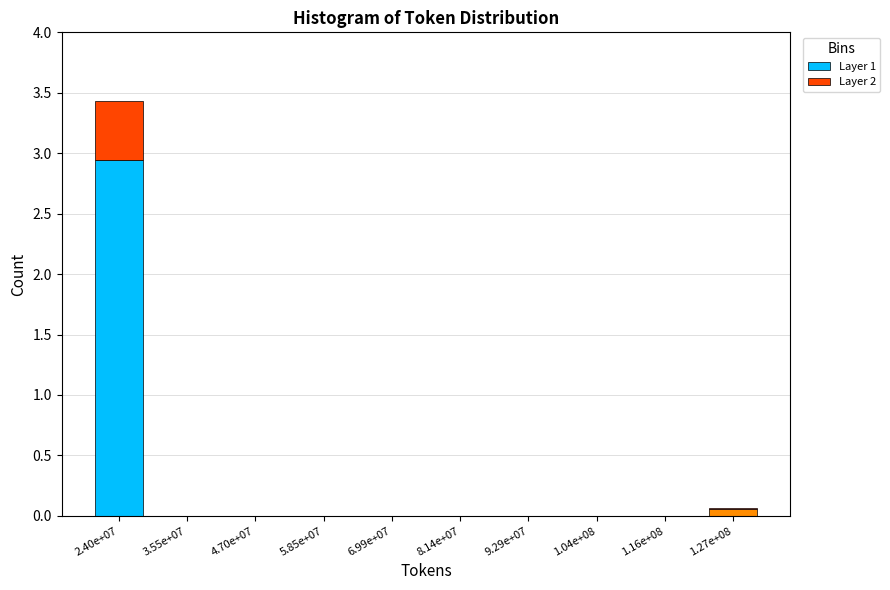

At which category is the sum across all series the highest?

2.40e+07